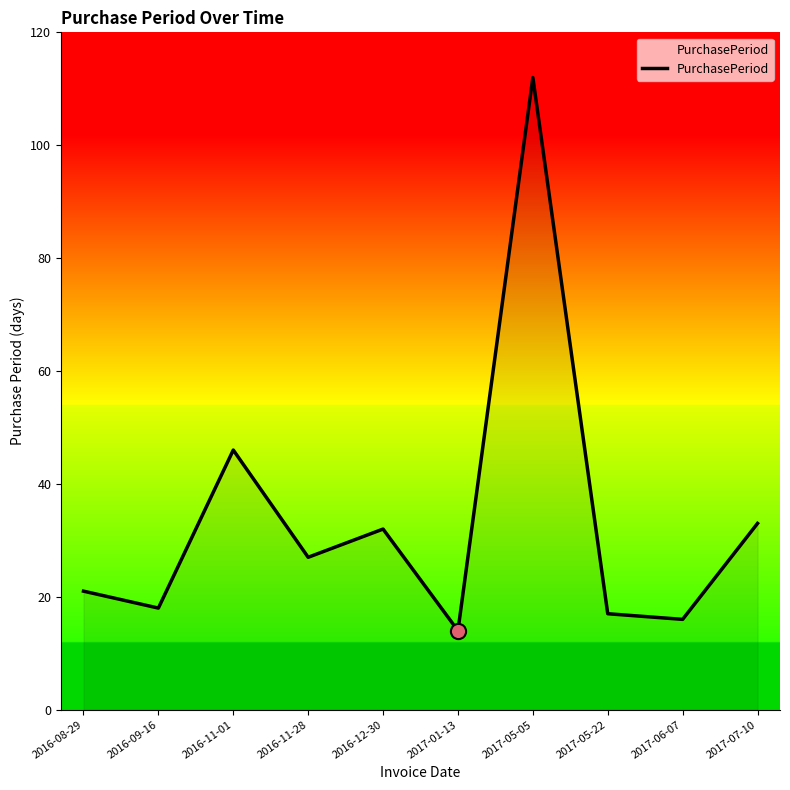

Which has a higher value, 2017-05-22 or 2016-11-28?

2016-11-28